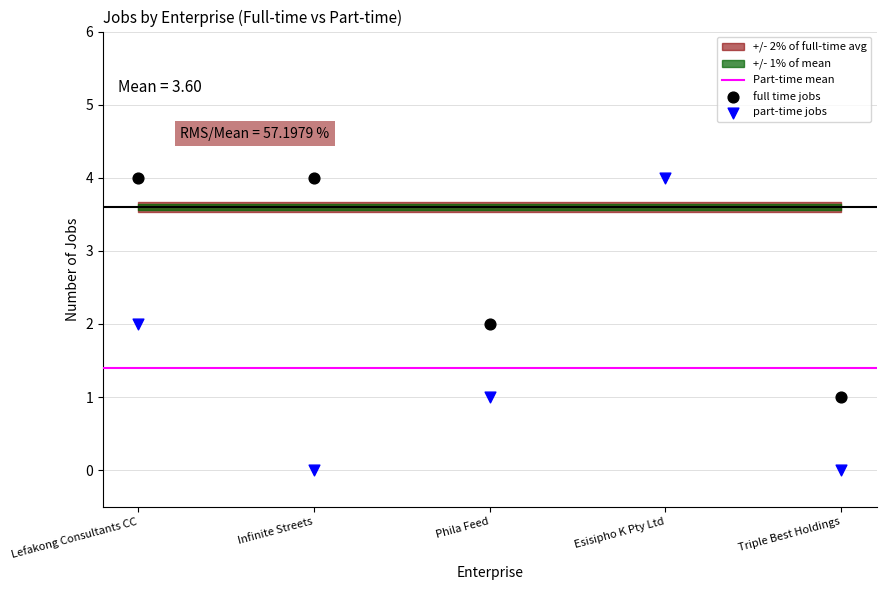

Which series has the largest Y range (max minus min)?

Number of full time jobs